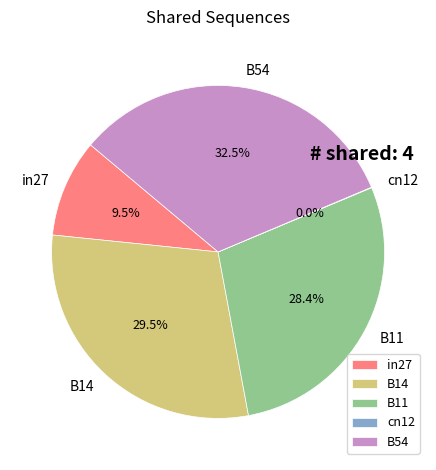

What percentage is NOT represented by B14?

70.4%